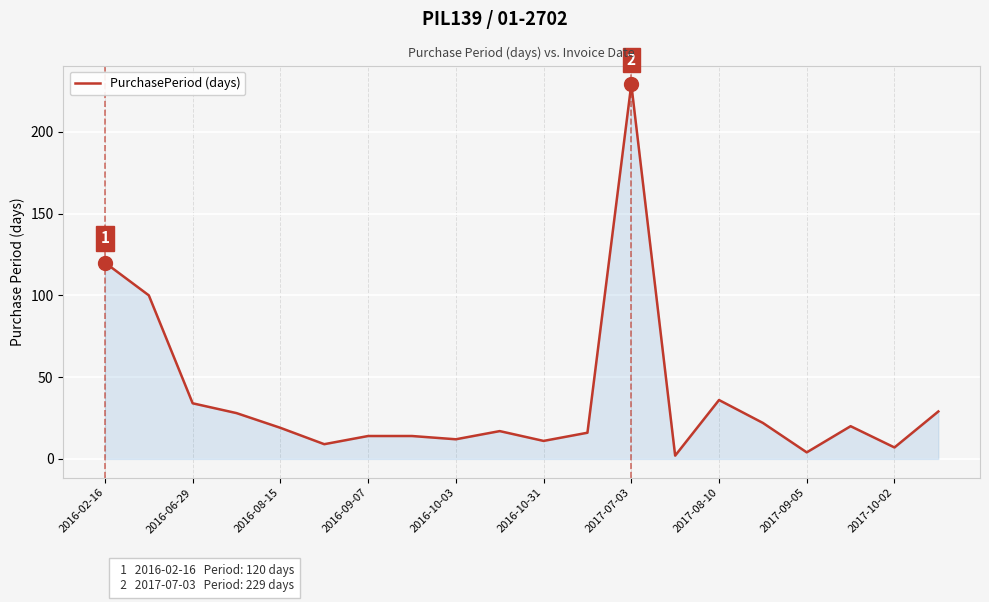

What is the maximum value shown in the chart?

229